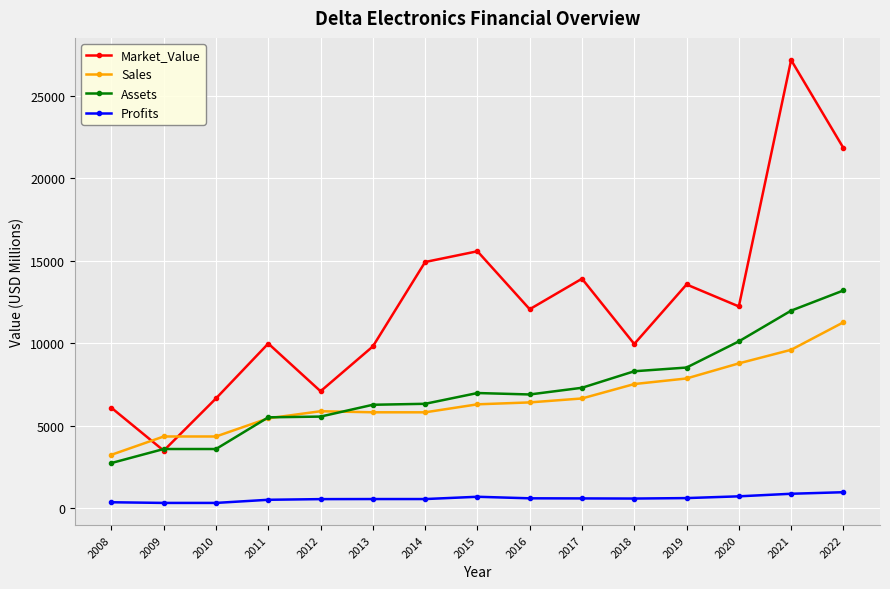

What is the value of the Assets point at the 6th from the left?

6264.0